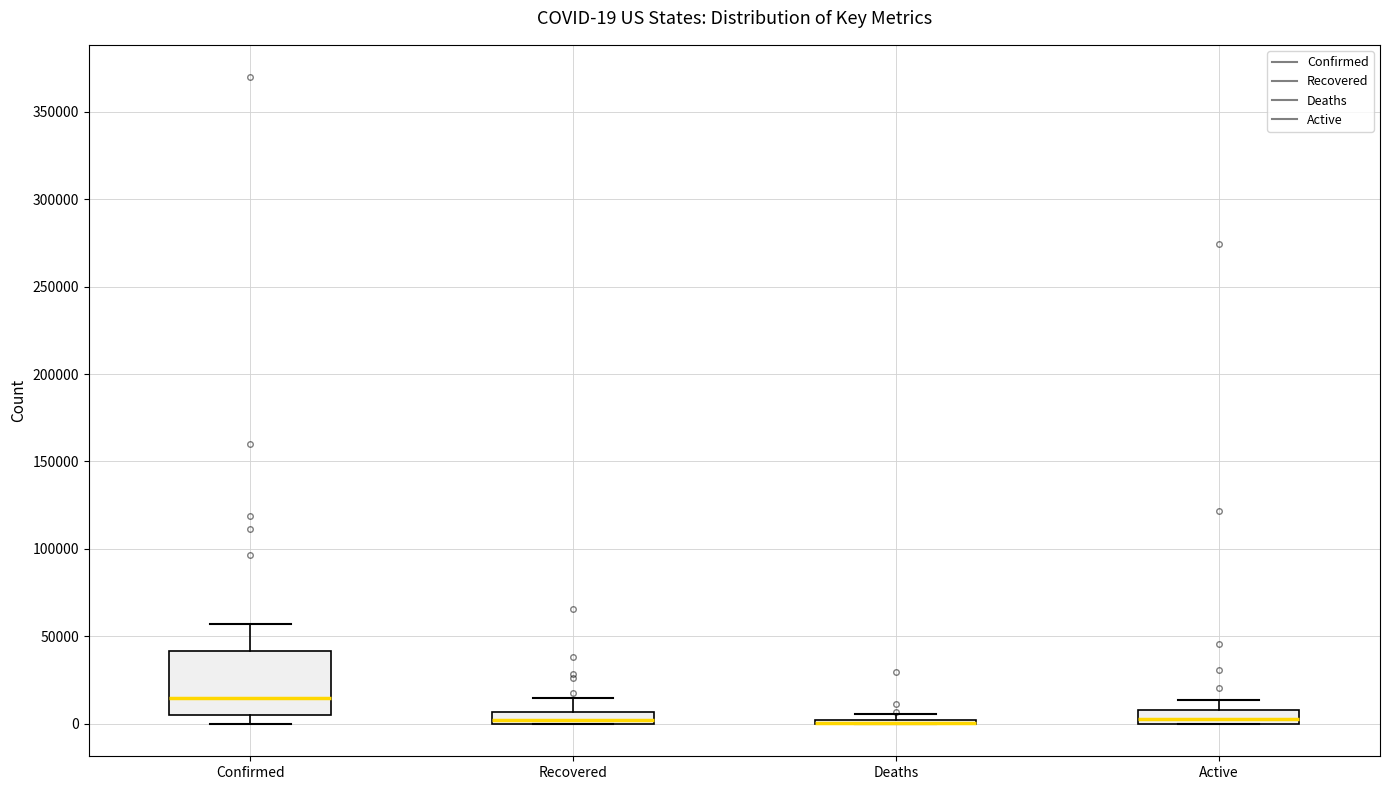

Which box is the tallest, from its lower edge to its upper edge?

Confirmed